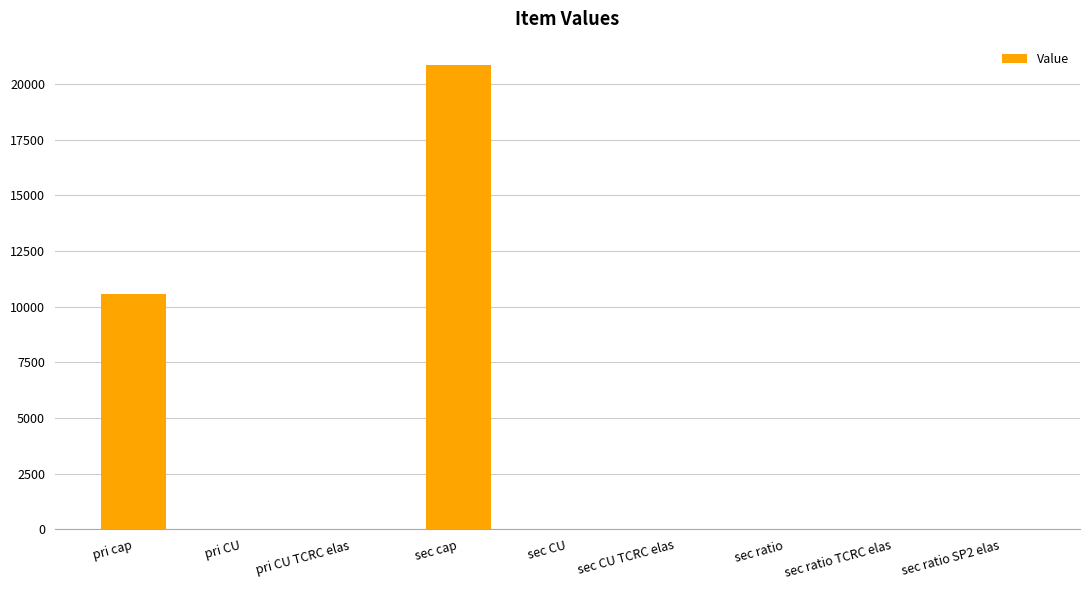

Which has a higher value, sec ratio TCRC elas or pri cap?

pri cap